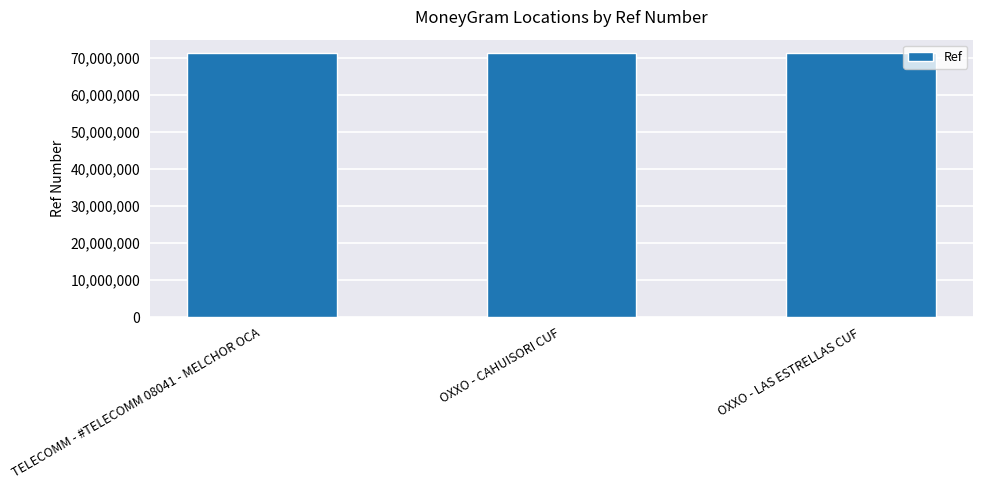

Are the bars horizontal?

No